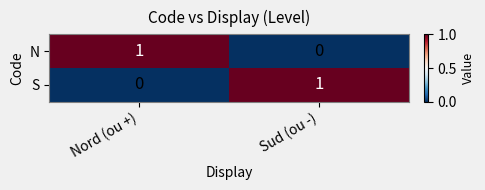

At how many categories does at least one series exceed 0?

2